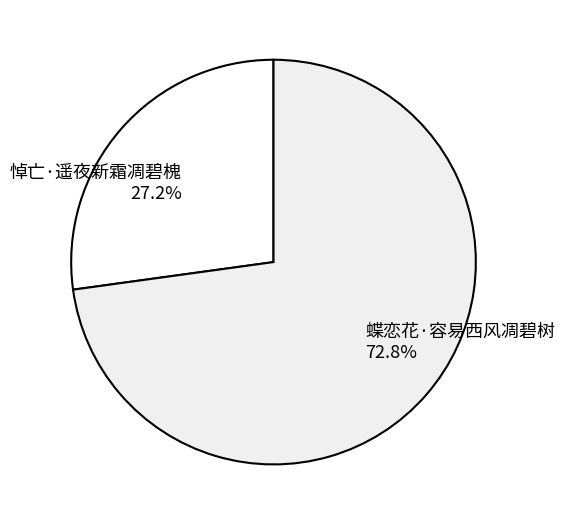

Which slice is the smallest?

悼亡·遥夜新霜凋碧槐